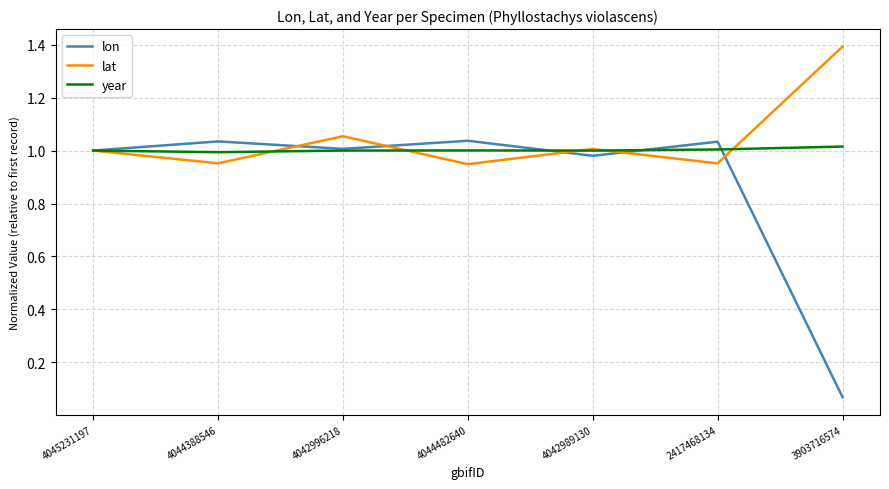

Rank the series by their maximum value, from highest to lowest.

lat, lon, year